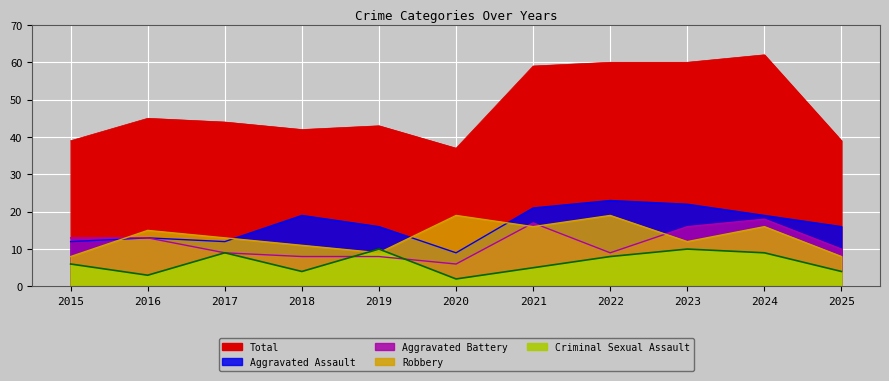

What is the difference between the second highest and minimum values in the Criminal Sexual Assault series?

8